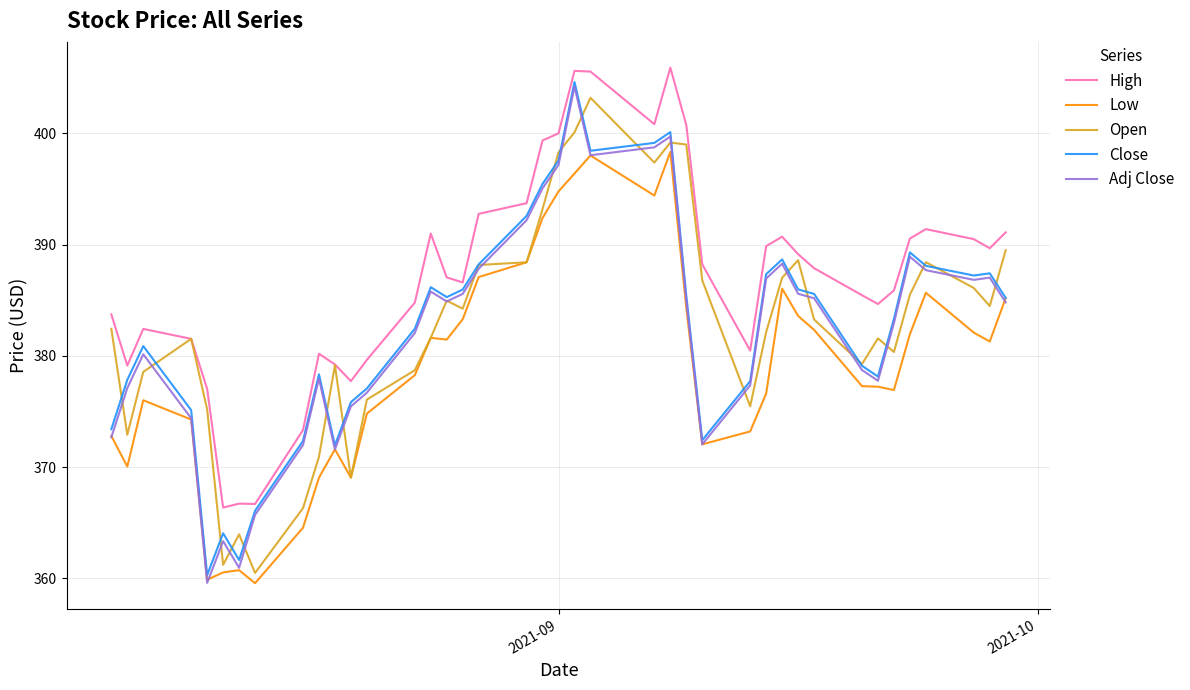

What are all the series names shown in the legend?

High, Low, Open, Close, Adj Close